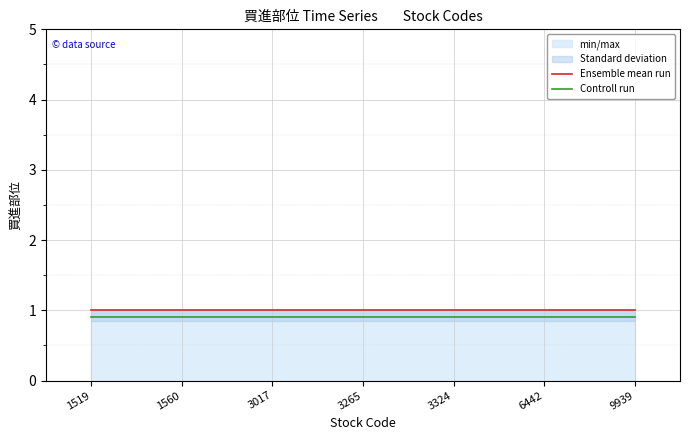

True or false: Controll run and Ensemble mean run intersect in this chart.

False